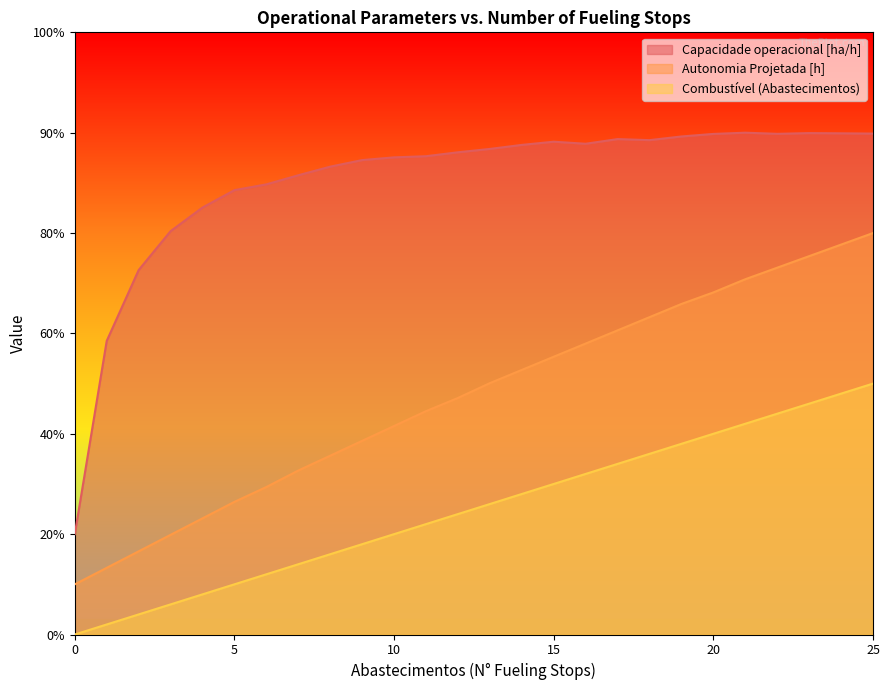

The value of Autonomia Projetada [h] at 16 is 2.9. True or false?

True